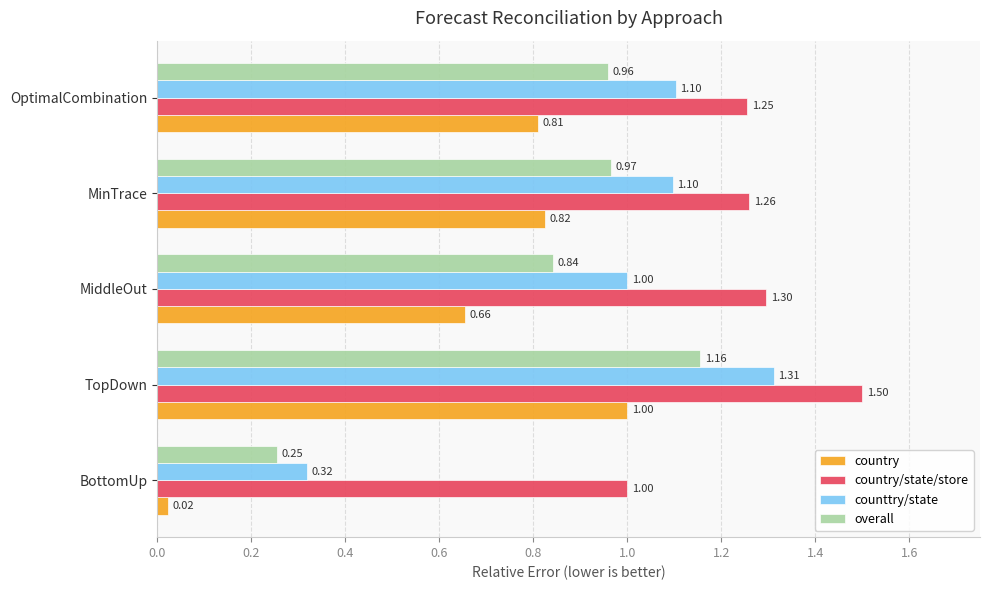

What is the average value of the country/state/store series?

1.3